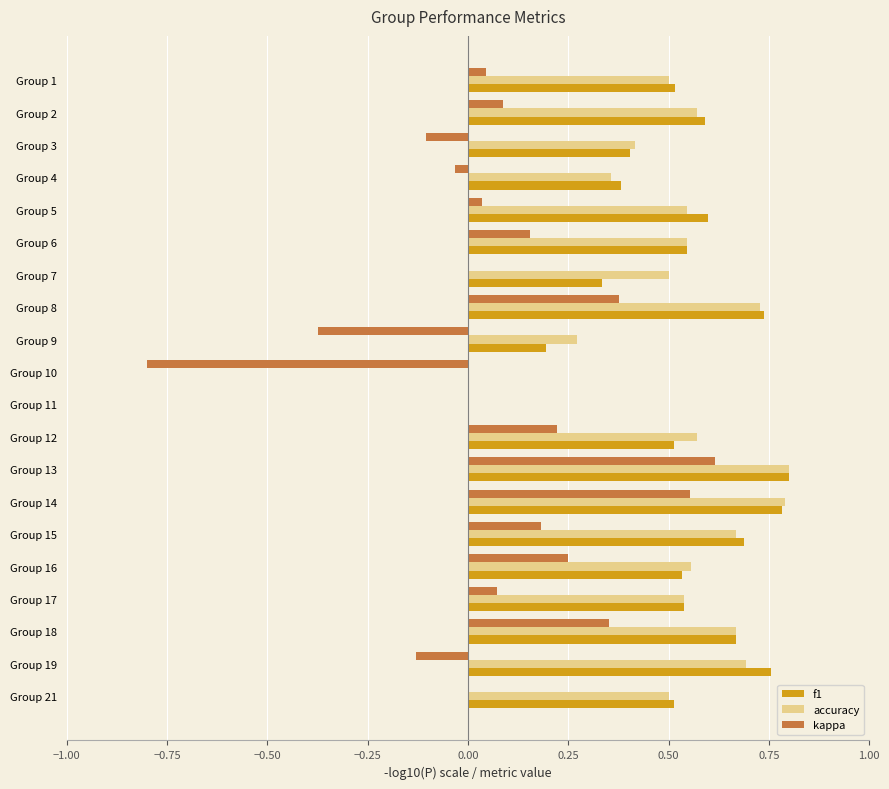

Is it true that kappa equals 0.2 at Group 12?

True